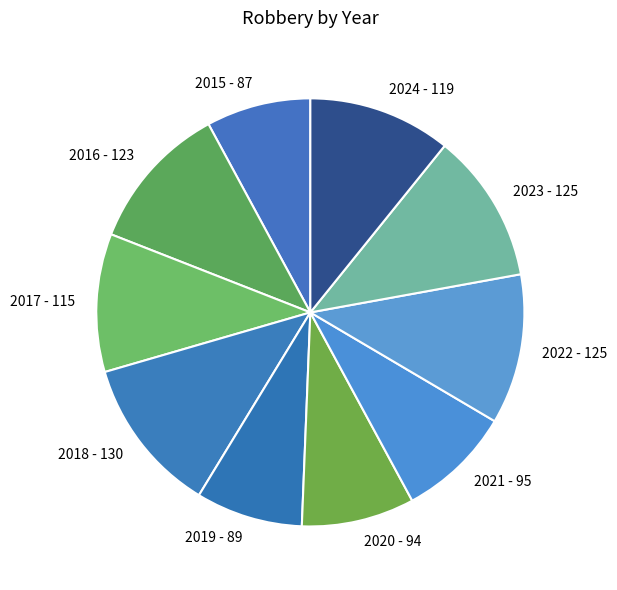

Is 2018 the majority of the pie?

No